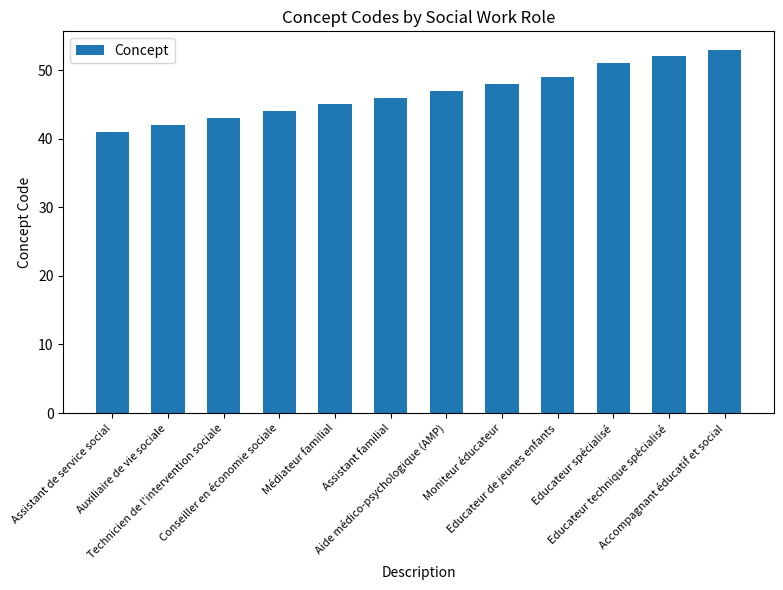

Is it true that the value at Assistant familial is 46?

True